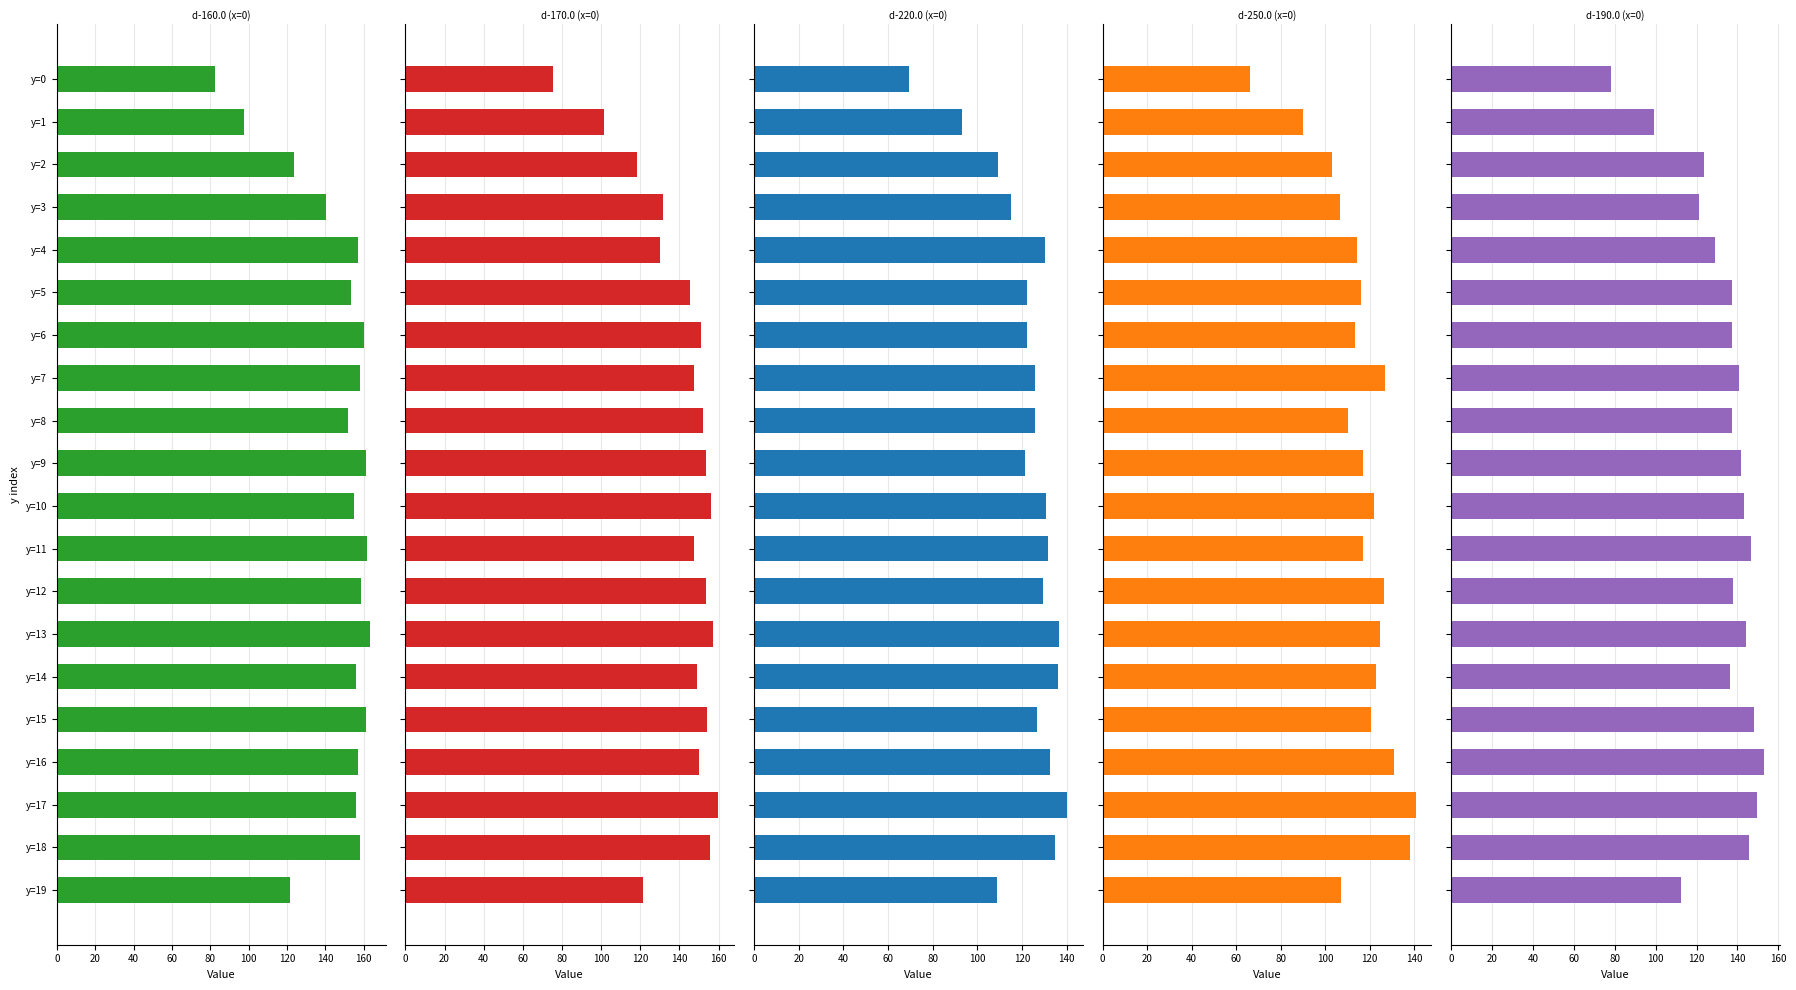

How many distinct data groups are displayed?

5